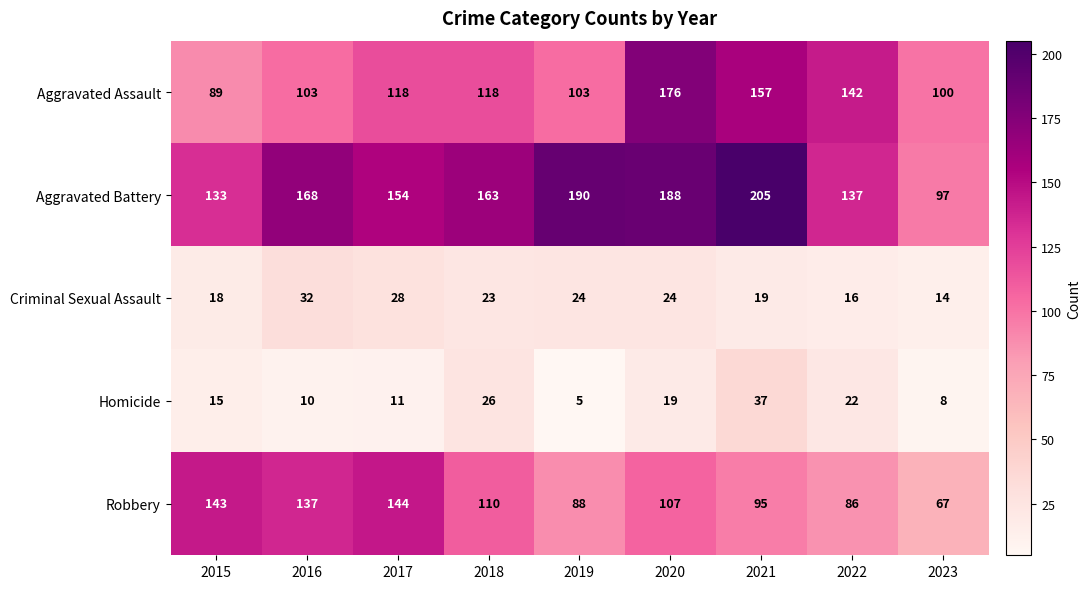

What is the total value across all series at 2015?

398